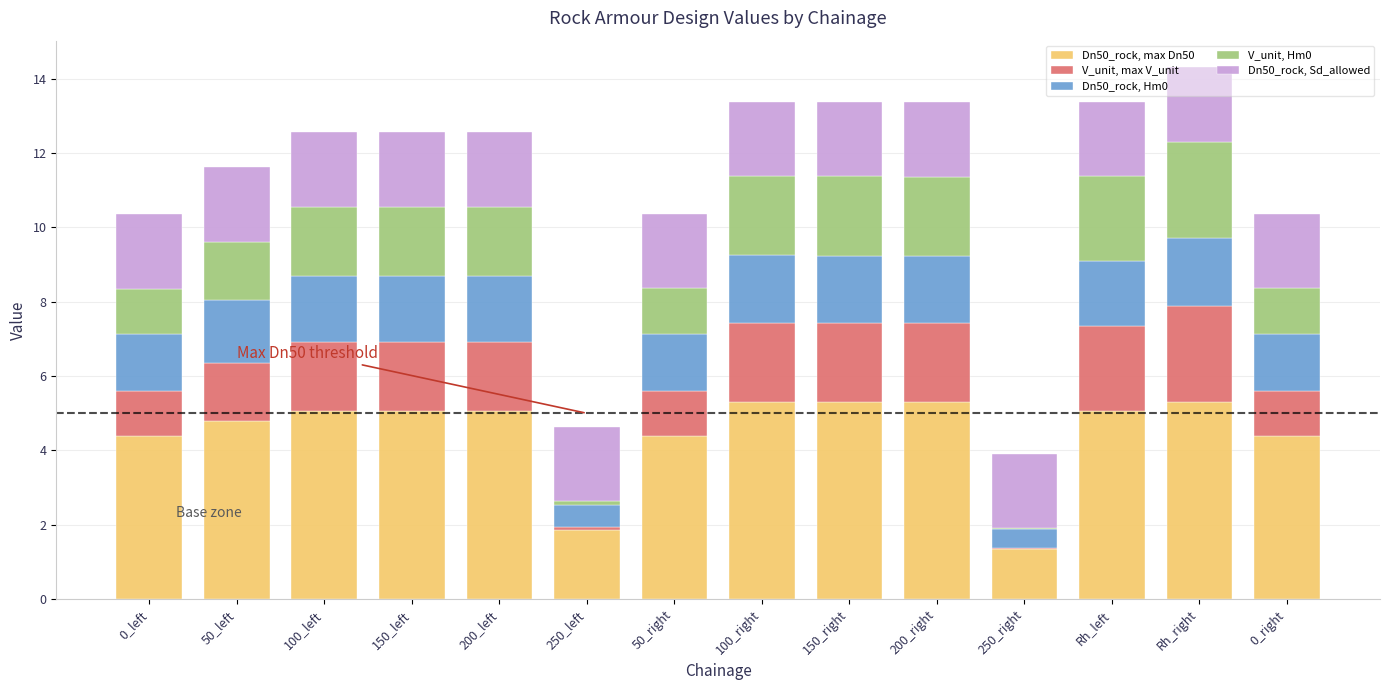

What is the maximum value for Dn50_rock, max Dn50?

5.3